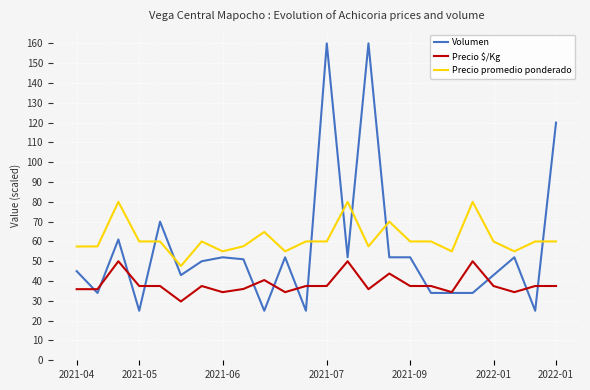

Which series has the largest range (max minus min)?

Volumen